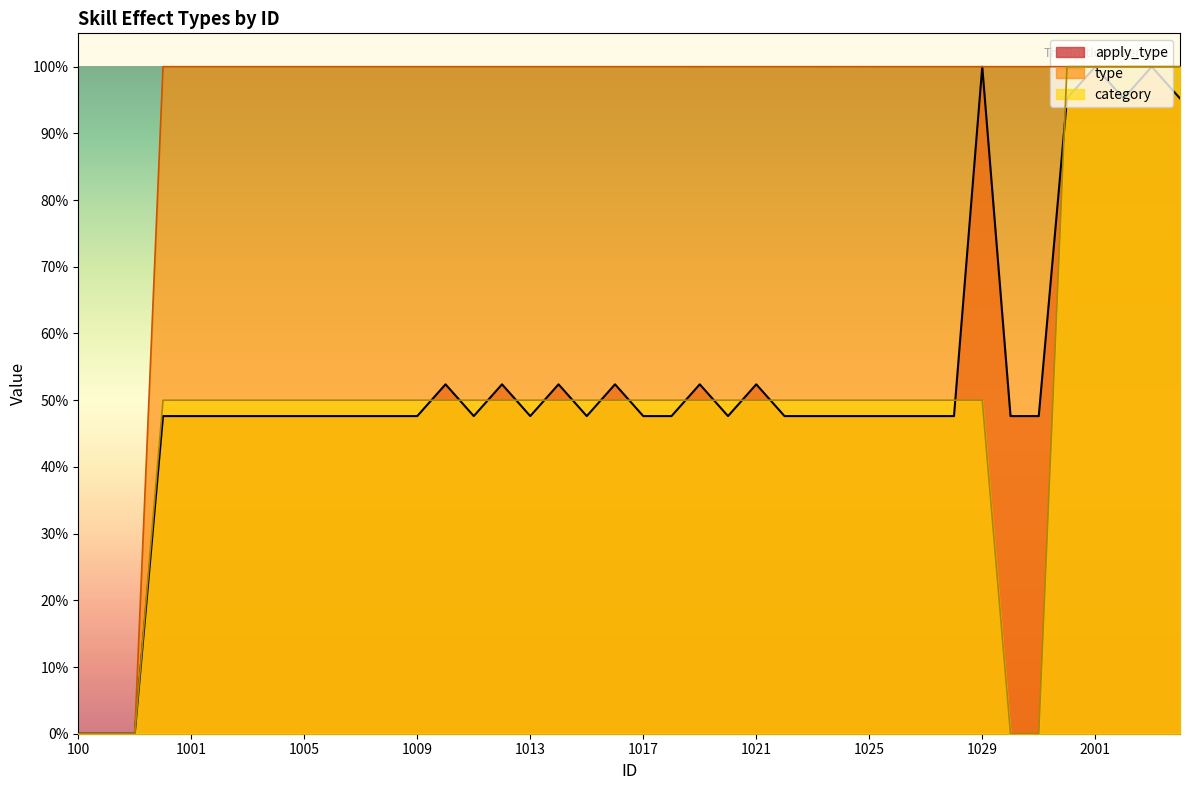

How many category values are between 0 and 1?

40